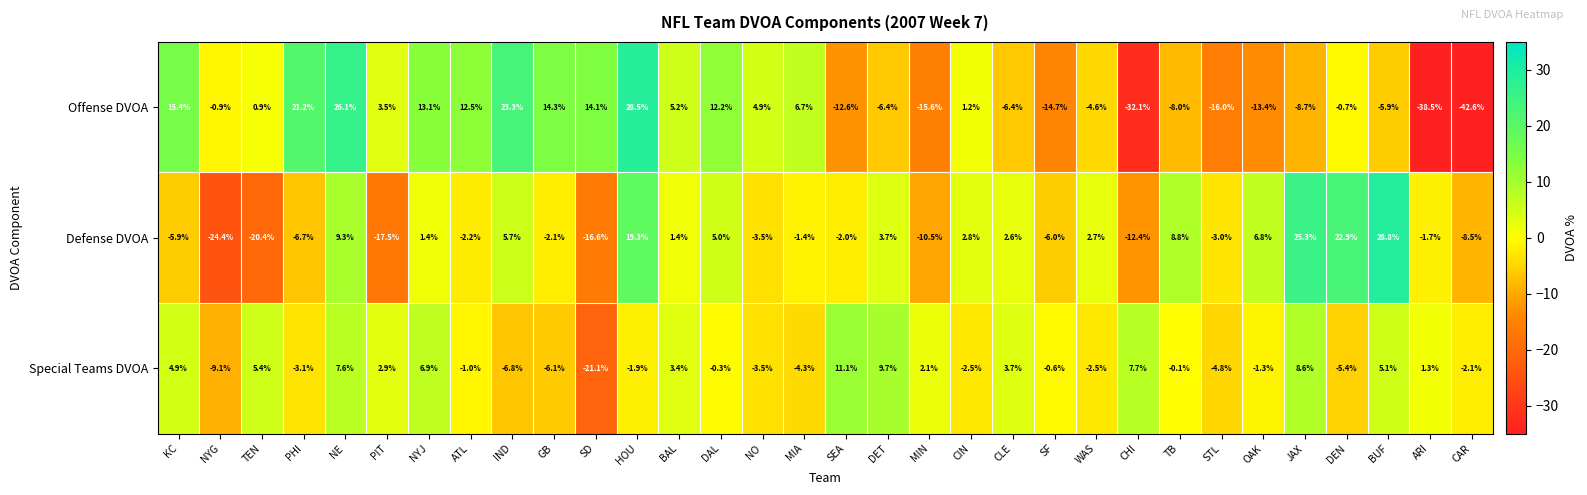

Which category has the highest value in the Offense DVOA series?

HOU